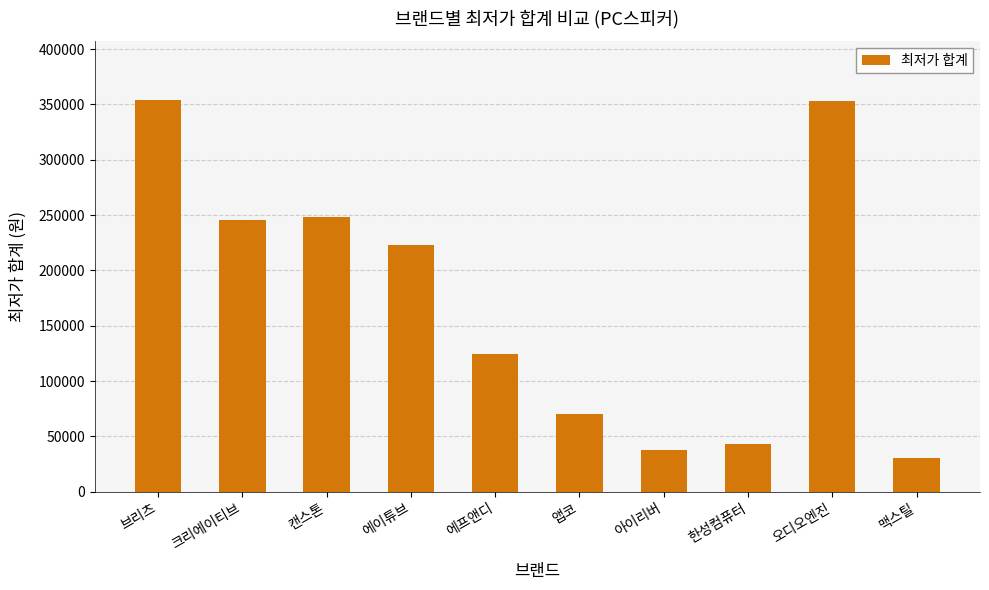

What position from the right is 에이튜브?

7